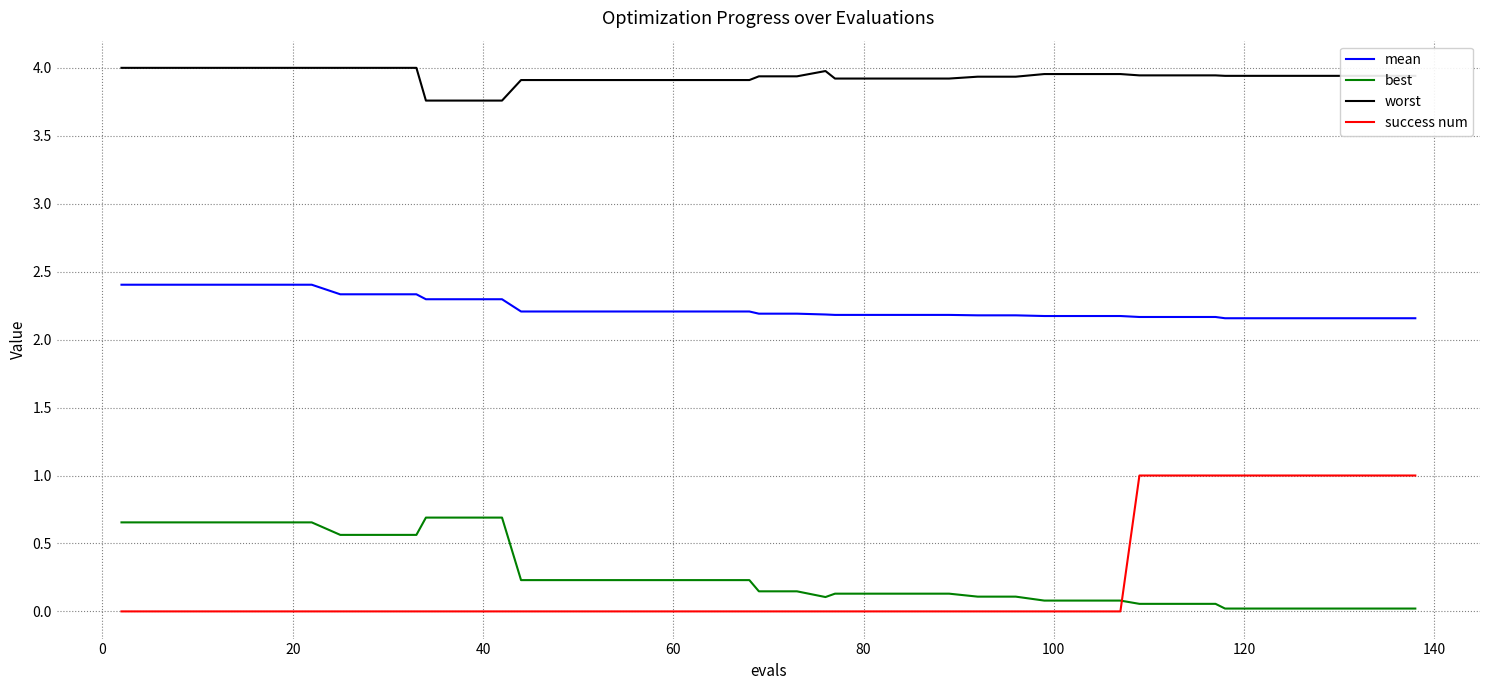

Count the number of data series in this chart.

4